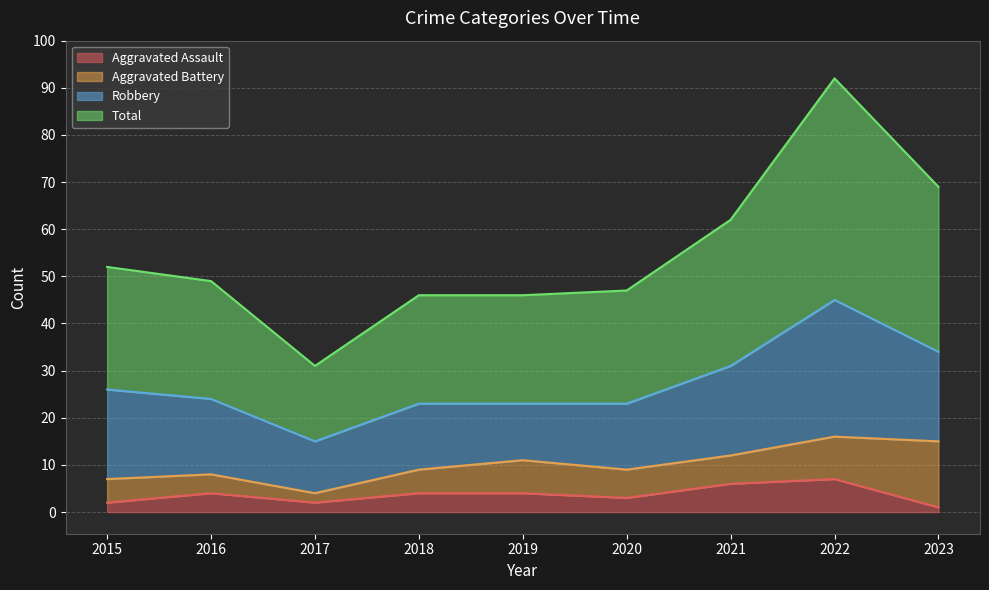

What is the highest value of the Aggravated Assault series?

7